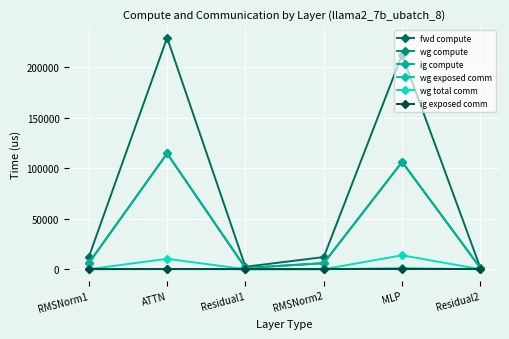

What is the sum of the fwd compute values at RMSNorm2 and MLP?

224605.0